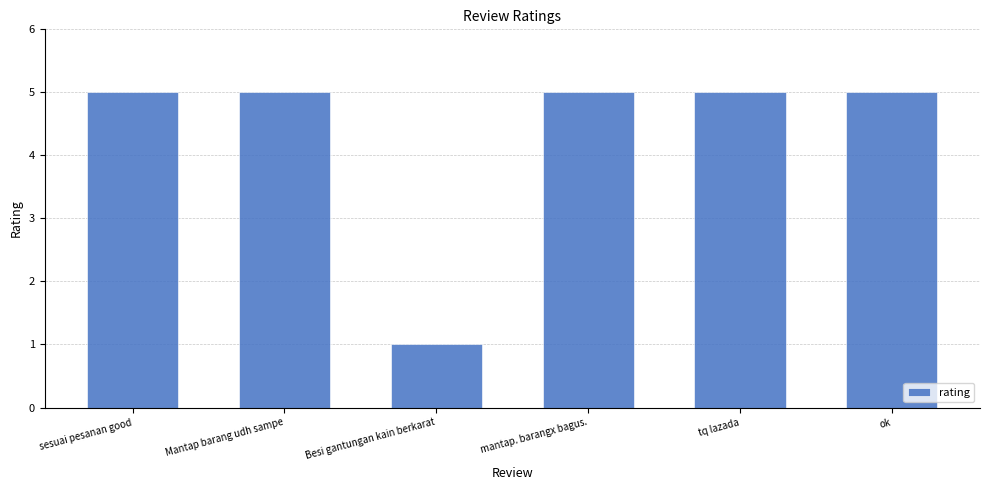

What is the value of the 1st bar from the left?

5